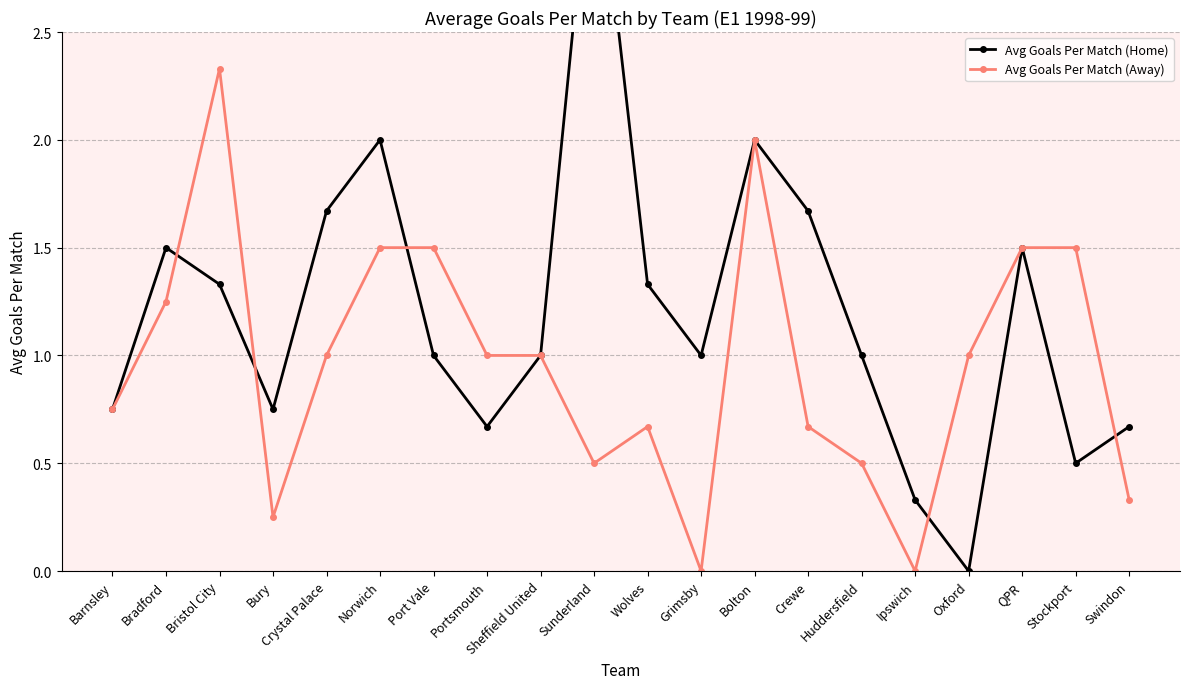

What is the label of the 7th point from the left?

Port Vale